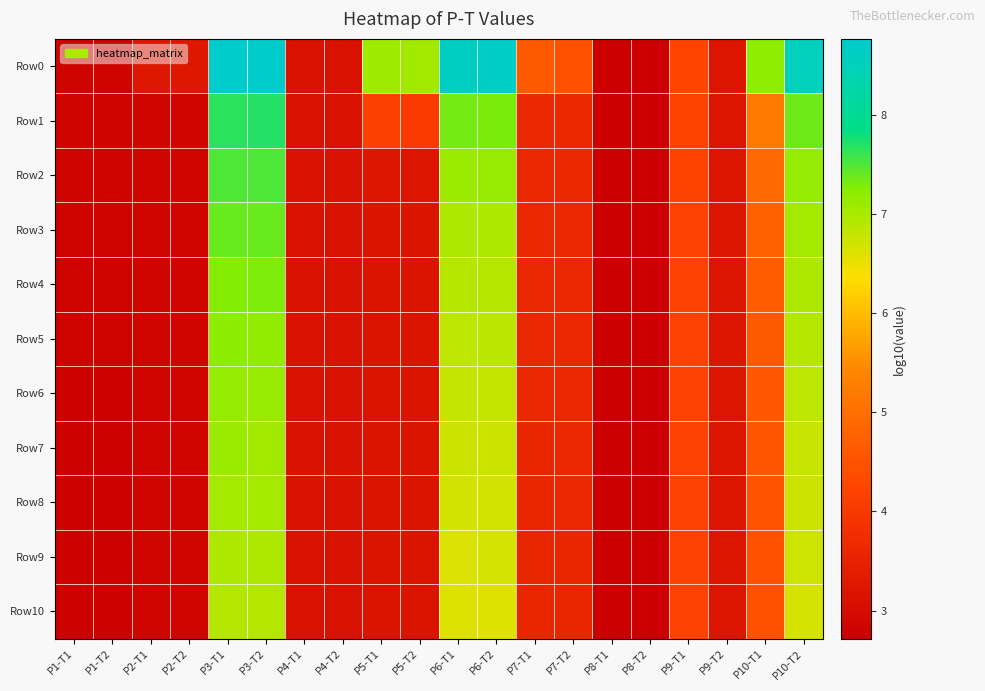

Reading right to left, extract all data points from this chart.

Row0: P10-T2=8.5	P10-T1=7.2	P9-T2=3.2	P9-T1=4.2	P8-T2=2.7	P8-T1=2.7	P7-T2=4.4	P7-T1=4.6	P6-T2=8.7	P6-T1=8.6	P5-T2=7.1	P5-T1=7.1	P4-T2=3.1	P4-T1=3.1	P3-T2=8.8	P3-T1=8.8	P2-T2=3.2	P2-T1=3.2	P1-T2=2.8	P1-T1=2.8
Row1: P10-T2=7.4	P10-T1=5.2	P9-T2=3.2	P9-T1=4.2	P8-T2=2.7	P8-T1=2.7	P7-T2=3.7	P7-T1=3.7	P6-T2=7.3	P6-T1=7.3	P5-T2=4.0	P5-T1=4.2	P4-T2=3.1	P4-T1=3.1	P3-T2=7.7	P3-T1=7.7	P2-T2=2.9	P2-T1=2.9	P1-T2=2.8	P1-T1=2.8
Row2: P10-T2=7.2	P10-T1=4.9	P9-T2=3.2	P9-T1=4.2	P8-T2=2.7	P8-T1=2.7	P7-T2=3.6	P7-T1=3.6	P6-T2=7.1	P6-T1=7.1	P5-T2=3.2	P5-T1=3.2	P4-T2=3.1	P4-T1=3.1	P3-T2=7.5	P3-T1=7.5	P2-T2=2.8	P2-T1=2.8	P1-T2=2.8	P1-T1=2.8
Row3: P10-T2=7.0	P10-T1=4.8	P9-T2=3.2	P9-T1=4.2	P8-T2=2.7	P8-T1=2.7	P7-T2=3.6	P7-T1=3.6	P6-T2=7.0	P6-T1=7.0	P5-T2=3.2	P5-T1=3.2	P4-T2=3.1	P4-T1=3.1	P3-T2=7.4	P3-T1=7.4	P2-T2=2.8	P2-T1=2.8	P1-T2=2.8	P1-T1=2.8
Row4: P10-T2=7.0	P10-T1=4.7	P9-T2=3.2	P9-T1=4.2	P8-T2=2.7	P8-T1=2.7	P7-T2=3.6	P7-T1=3.6	P6-T2=6.9	P6-T1=6.9	P5-T2=3.2	P5-T1=3.2	P4-T2=3.1	P4-T1=3.1	P3-T2=7.3	P3-T1=7.3	P2-T2=2.8	P2-T1=2.8	P1-T2=2.8	P1-T1=2.8
Row5: P10-T2=6.9	P10-T1=4.6	P9-T2=3.2	P9-T1=4.2	P8-T2=2.7	P8-T1=2.7	P7-T2=3.6	P7-T1=3.6	P6-T2=6.9	P6-T1=6.8	P5-T2=3.2	P5-T1=3.2	P4-T2=3.1	P4-T1=3.1	P3-T2=7.2	P3-T1=7.2	P2-T2=2.8	P2-T1=2.8	P1-T2=2.8	P1-T1=2.8
Row6: P10-T2=6.8	P10-T1=4.6	P9-T2=3.2	P9-T1=4.2	P8-T2=2.7	P8-T1=2.7	P7-T2=3.6	P7-T1=3.6	P6-T2=6.8	P6-T1=6.8	P5-T2=3.2	P5-T1=3.2	P4-T2=3.1	P4-T1=3.1	P3-T2=7.1	P3-T1=7.2	P2-T2=2.8	P2-T1=2.8	P1-T2=2.8	P1-T1=2.8
Row7: P10-T2=6.8	P10-T1=4.5	P9-T2=3.2	P9-T1=4.2	P8-T2=2.7	P8-T1=2.7	P7-T2=3.6	P7-T1=3.6	P6-T2=6.7	P6-T1=6.8	P5-T2=3.2	P5-T1=3.2	P4-T2=3.1	P4-T1=3.1	P3-T2=7.1	P3-T1=7.1	P2-T2=2.8	P2-T1=2.8	P1-T2=2.8	P1-T1=2.8
Row8: P10-T2=6.7	P10-T1=4.5	P9-T2=3.2	P9-T1=4.2	P8-T2=2.7	P8-T1=2.7	P7-T2=3.6	P7-T1=3.6	P6-T2=6.7	P6-T1=6.7	P5-T2=3.2	P5-T1=3.2	P4-T2=3.1	P4-T1=3.1	P3-T2=7.0	P3-T1=7.0	P2-T2=2.8	P2-T1=2.8	P1-T2=2.8	P1-T1=2.8
Row9: P10-T2=6.7	P10-T1=4.5	P9-T2=3.2	P9-T1=4.2	P8-T2=2.7	P8-T1=2.7	P7-T2=3.6	P7-T1=3.6	P6-T2=6.6	P6-T1=6.6	P5-T2=3.2	P5-T1=3.2	P4-T2=3.1	P4-T1=3.1	P3-T2=7.0	P3-T1=7.0	P2-T2=2.8	P2-T1=2.8	P1-T2=2.8	P1-T1=2.8
Row10: P10-T2=6.7	P10-T1=4.5	P9-T2=3.2	P9-T1=4.2	P8-T2=2.7	P8-T1=2.7	P7-T2=3.6	P7-T1=3.6	P6-T2=6.6	P6-T1=6.6	P5-T2=3.2	P5-T1=3.2	P4-T2=3.1	P4-T1=3.1	P3-T2=6.9	P3-T1=6.9	P2-T2=2.8	P2-T1=2.8	P1-T2=2.8	P1-T1=2.8